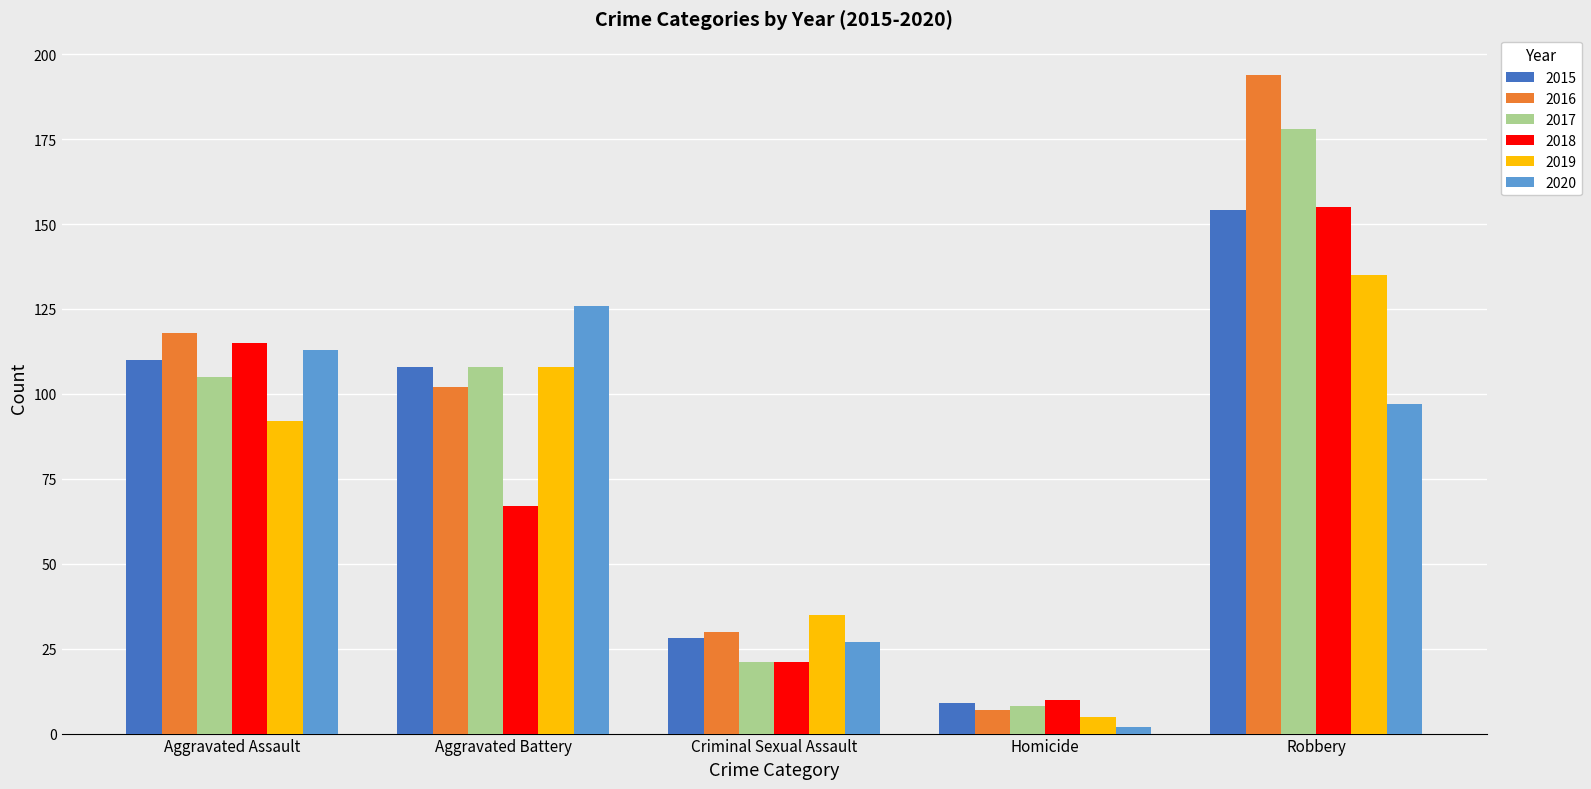

Reading right to left, transcribe all the data shown in this chart.

2015: Robbery=154	Homicide=9	Criminal Sexual Assault=28	Aggravated Battery=108	Aggravated Assault=110
2016: Robbery=194	Homicide=7	Criminal Sexual Assault=30	Aggravated Battery=102	Aggravated Assault=118
2017: Robbery=178	Homicide=8	Criminal Sexual Assault=21	Aggravated Battery=108	Aggravated Assault=105
2018: Robbery=155	Homicide=10	Criminal Sexual Assault=21	Aggravated Battery=67	Aggravated Assault=115
2019: Robbery=135	Homicide=5	Criminal Sexual Assault=35	Aggravated Battery=108	Aggravated Assault=92
2020: Robbery=97	Homicide=2	Criminal Sexual Assault=27	Aggravated Battery=126	Aggravated Assault=113